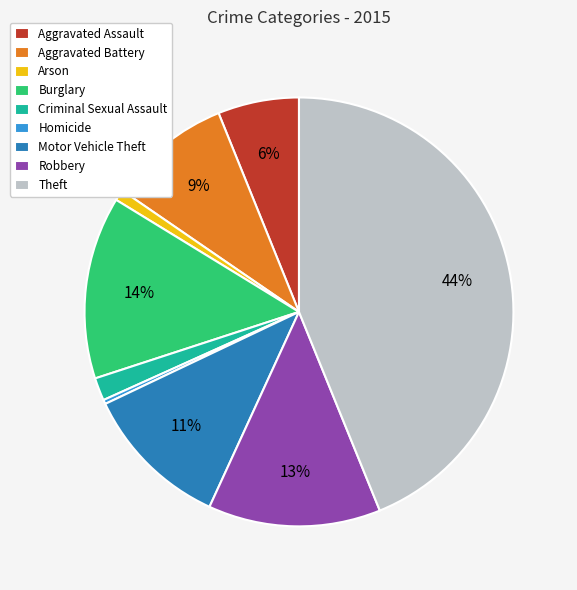

To the nearest percent, what percentage of the pie is Aggravated Assault?

6%